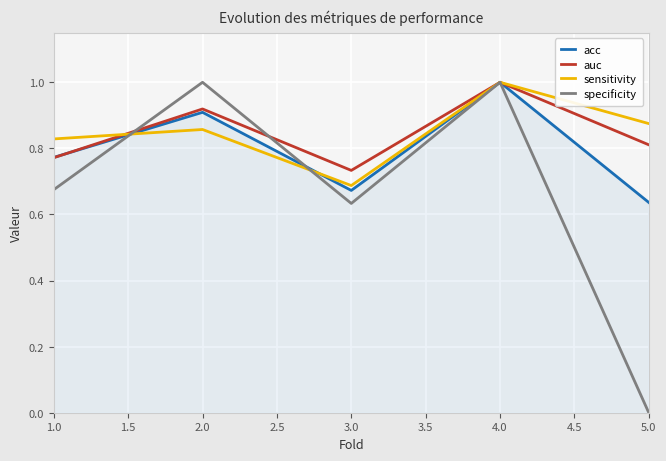

At which label does specificity reach its minimum?

5.0